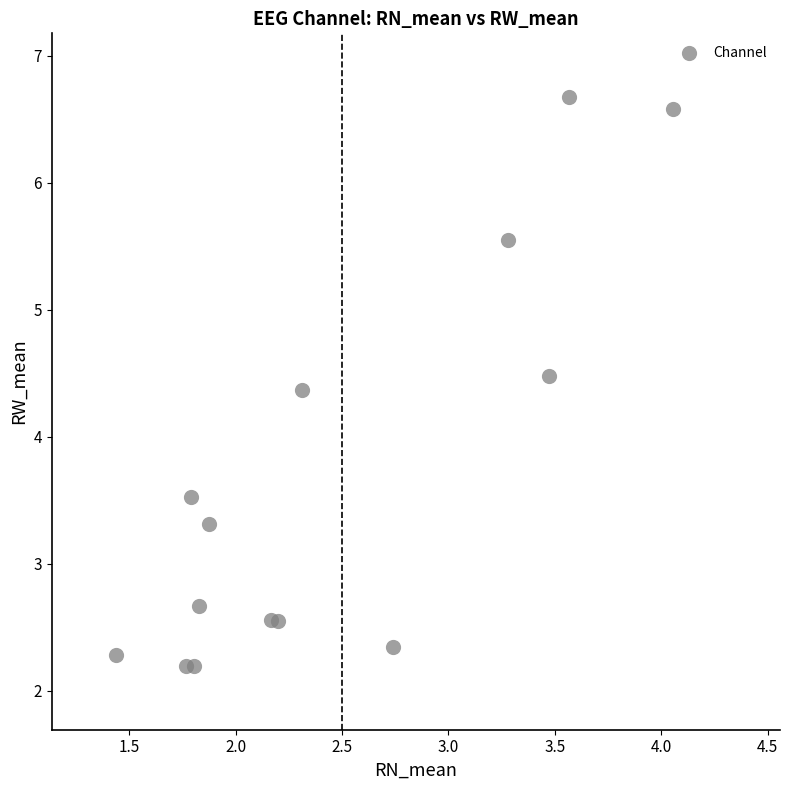

What Y value in the scatter plot is closest to 4?

4.4